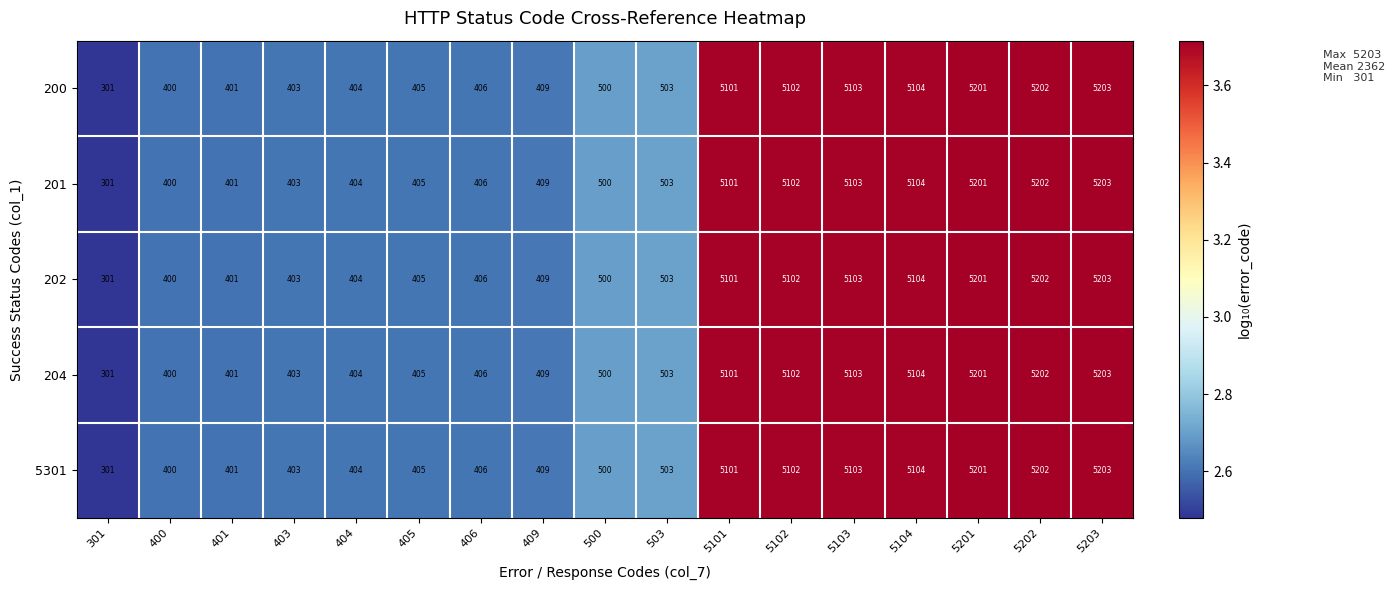

Rank the categories by 204 value from lowest to highest.

301, 400, 401, 403, 404, 405, 406, 409, 500, 503, 5101, 5102, 5103, 5104, 5201, 5202, 5203